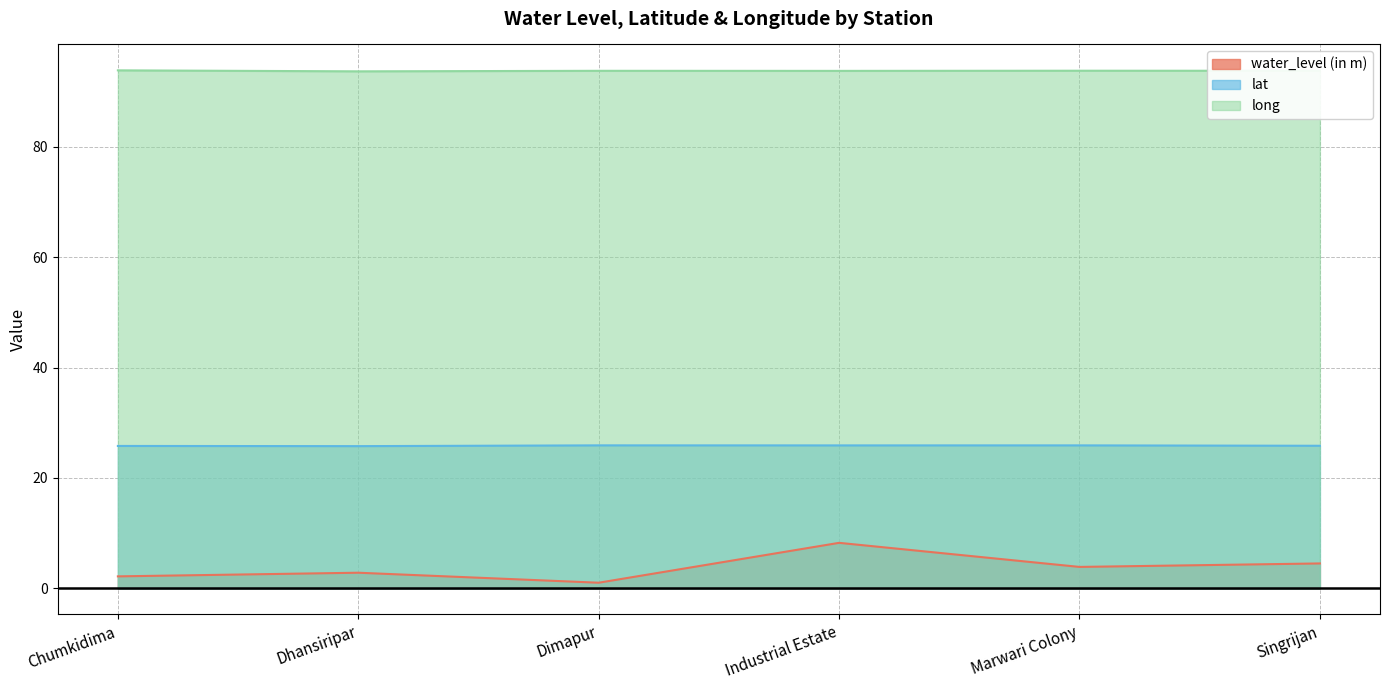

Which category has the lowest value across all series?

Dimapur